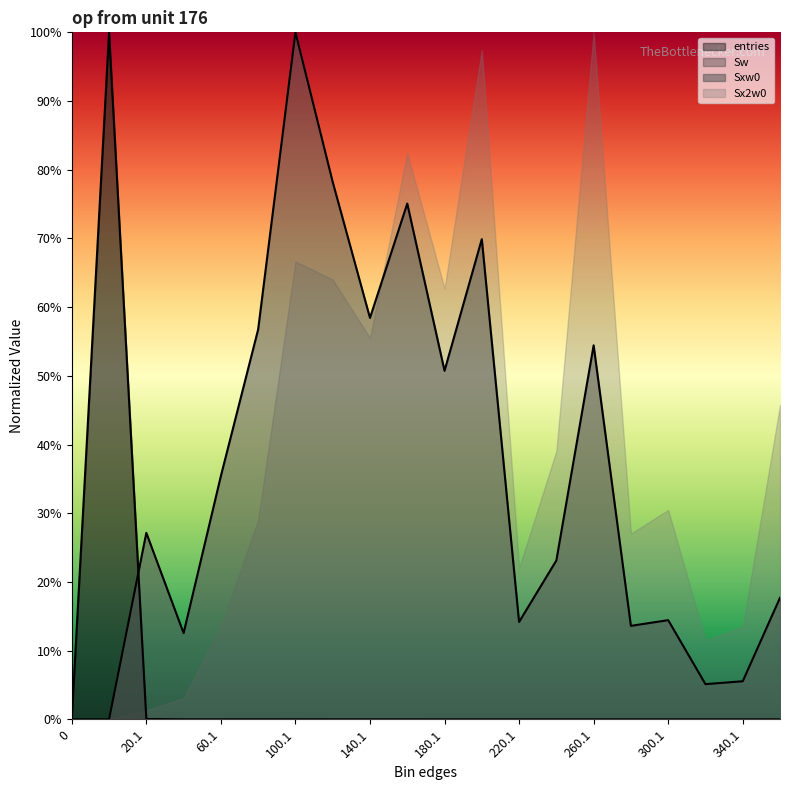

Rank the categories by Sxw0 value from highest to lowest.

100.1, 120.1, 160.1, 200.1, 140.1, 80.1, 260.1, 180.1, 60.1, 20.1, 240.1, 360.1, 300.1, 220.1, 280.1, 40.1, 340.1, 320.1, 0, 0.9